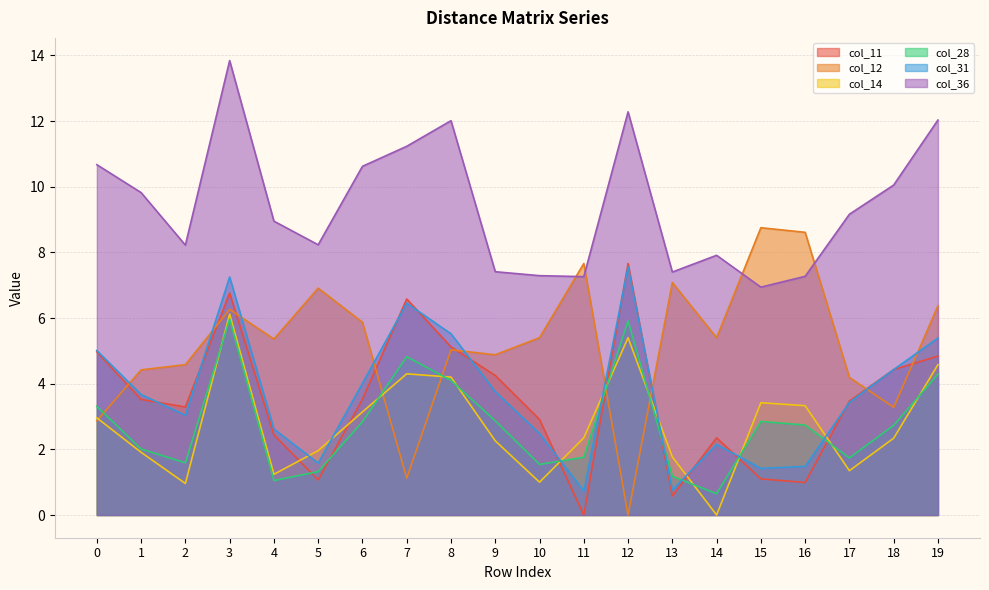

Does the chart display data point markers on the line(s)?

No